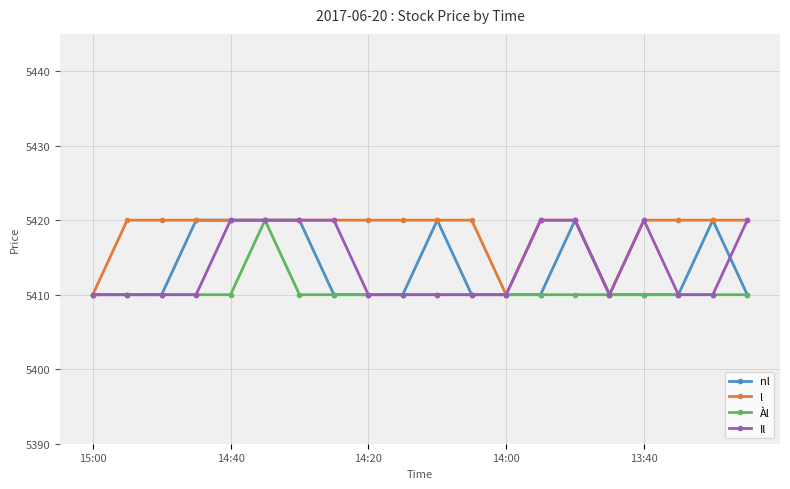

What is the value of the Il point at the 14th from the left?

5420